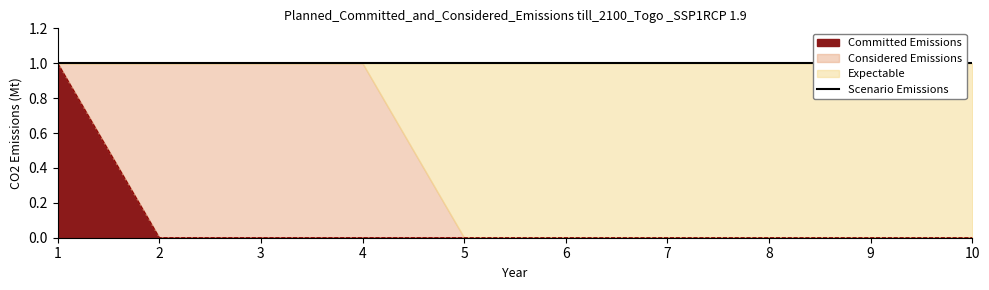

True or false: col_1 and col_3 intersect in this chart.

False